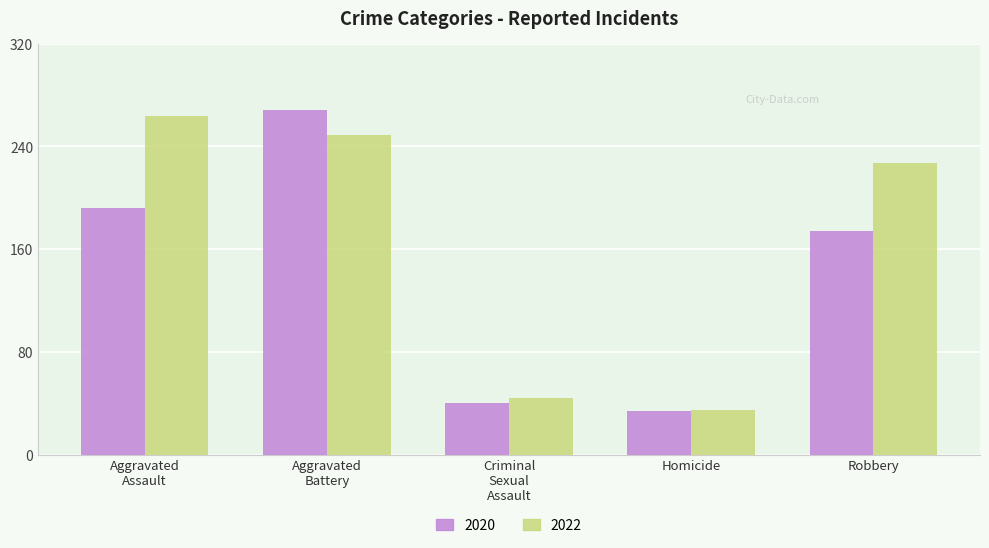

Is it true that 2020 equals 7 at Homicide?

False